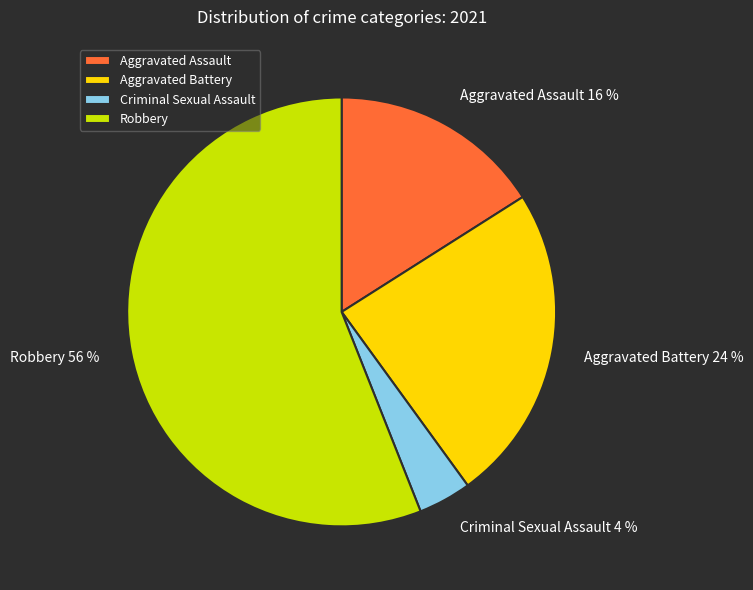

Rank the categories by value from highest to lowest.

Robbery, Aggravated Battery, Aggravated Assault, Criminal Sexual Assault